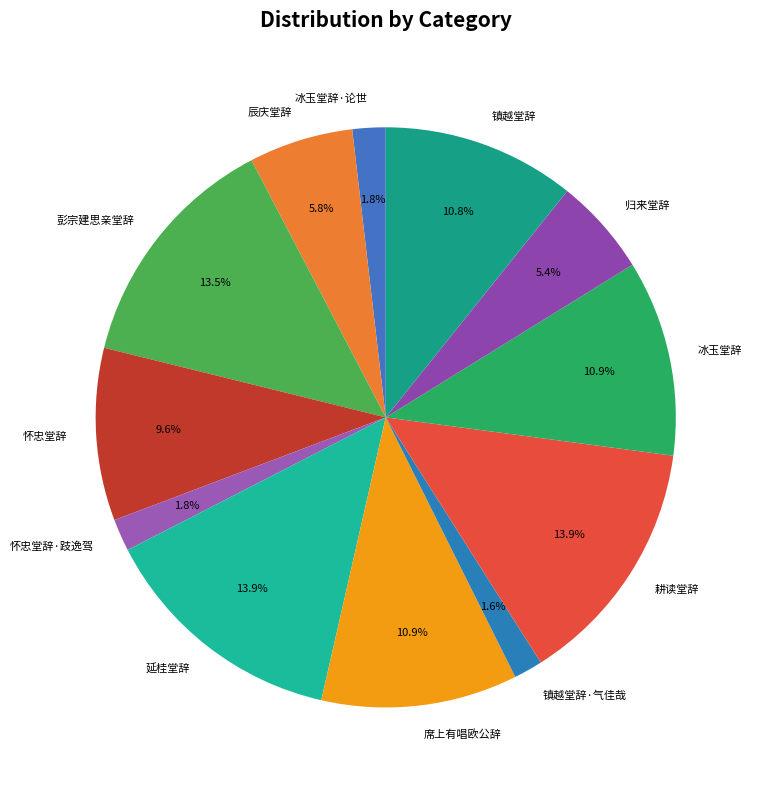

Between 席上有唱欧公辞 and 怀忠堂辞, which is larger?

席上有唱欧公辞